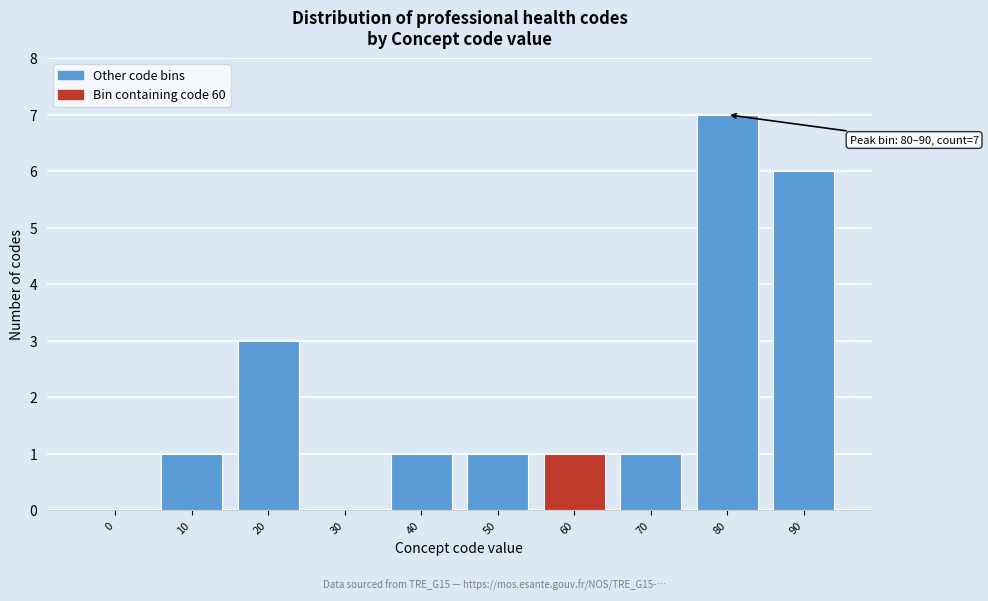

Reading left to right, what are all the values shown in this chart?

0=0	10=1	20=3	30=0	40=1	50=1	60=1	70=1	80=7	90=6